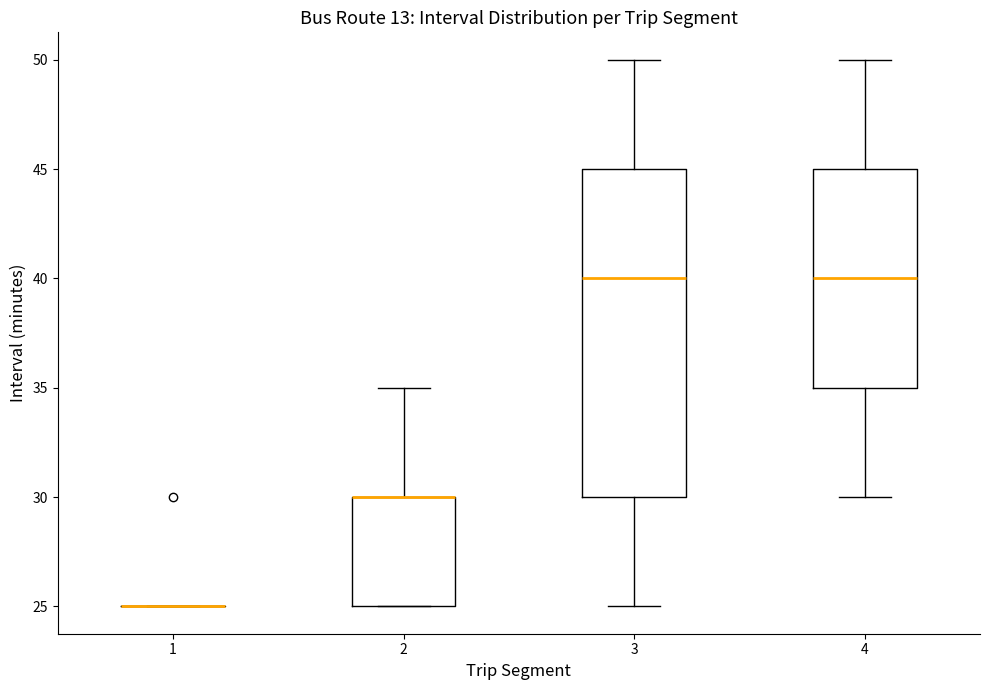

Which box is the tallest, from its lower edge to its upper edge?

3